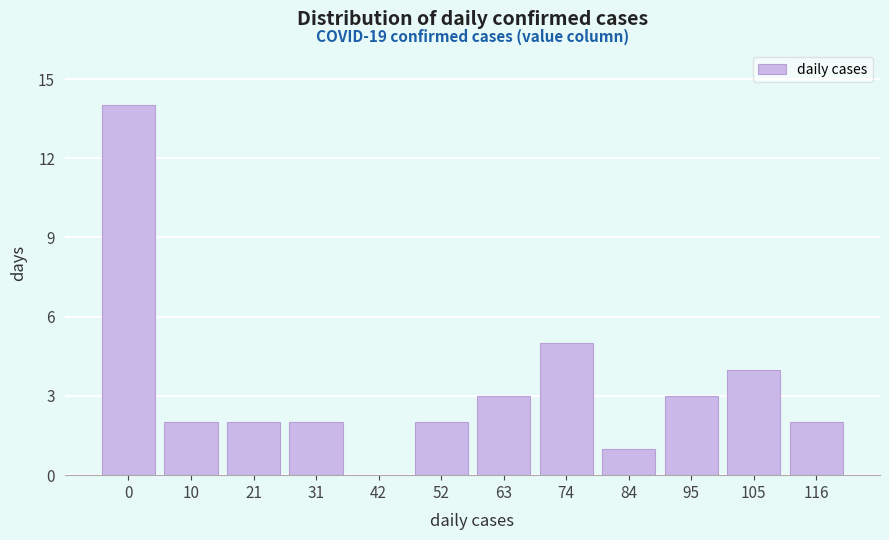

Reading left to right, transcribe all the data shown in this chart.

0=14	10=2	21=2	31=2	42=0	52=2	63=3	74=5	84=1	95=3	105=4	116=2